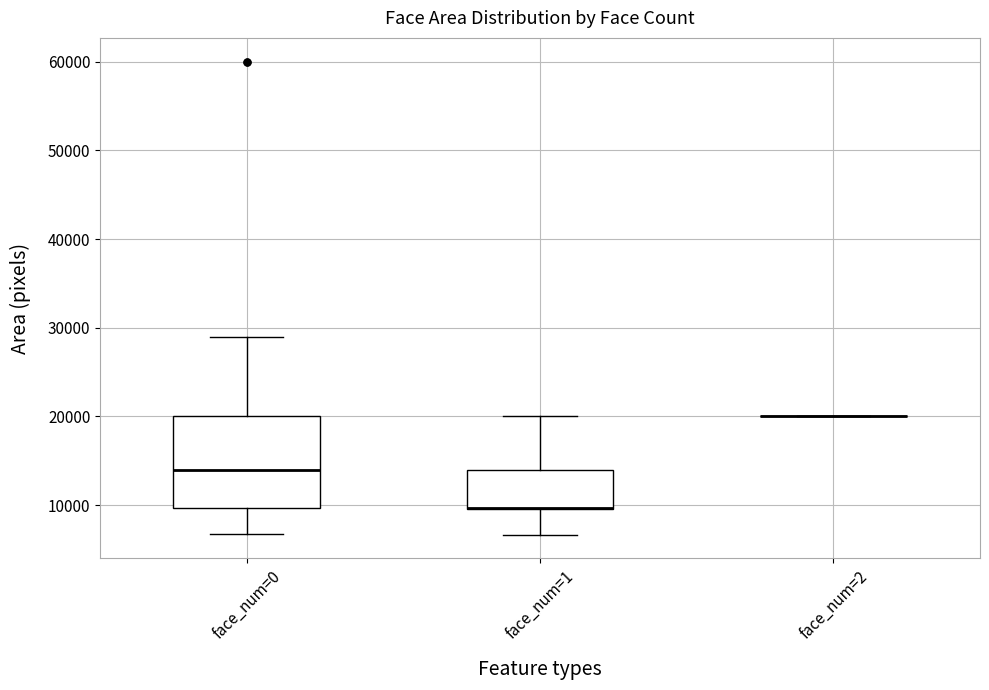

Reading left to right, transcribe this box plot: for each box, give where its median line is, the range the box spans, and where its two whiskers end, as read against the y-axis. The values are not printed on the chart, so give them approximately, as read against the axis.

face_num=0: median 14000, box 10000 to 20000, whiskers 7000 to 29000
face_num=1: median 10000 (drawn on the box's lower edge), box 10000 to 14000, whiskers 7000 to 20000
face_num=2: box collapsed to a line at 20000, whiskers 20000 to 20000